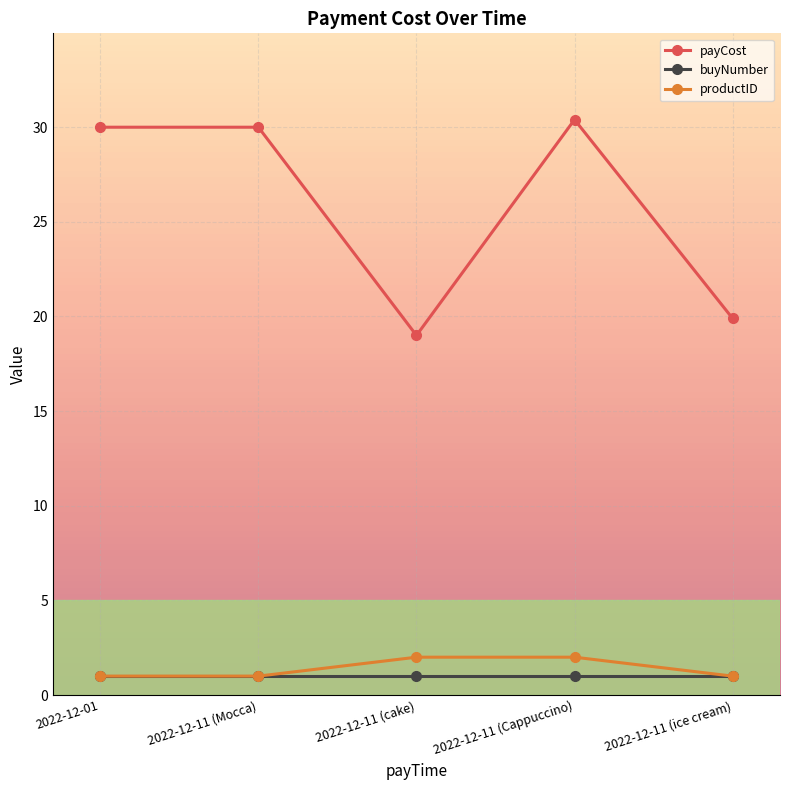

What is the sum of all buyNumber values?

5.0